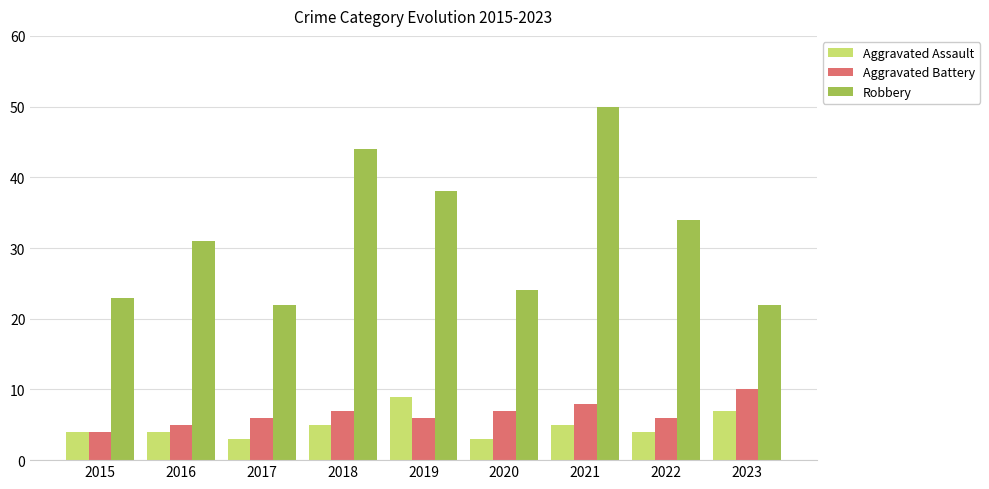

Are the bars grouped side by side (vs. stacked)?

Yes